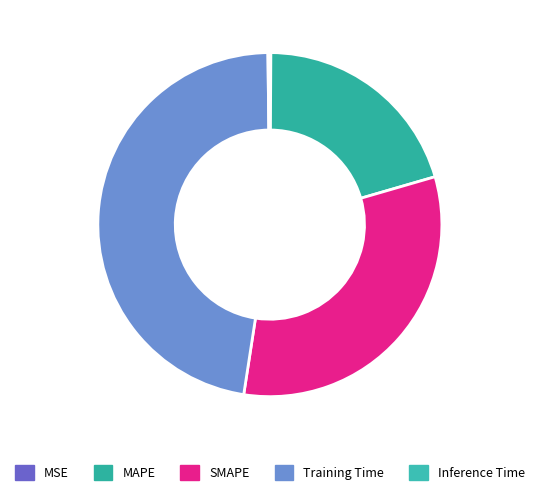

What is the largest slice in the pie chart?

Training Time